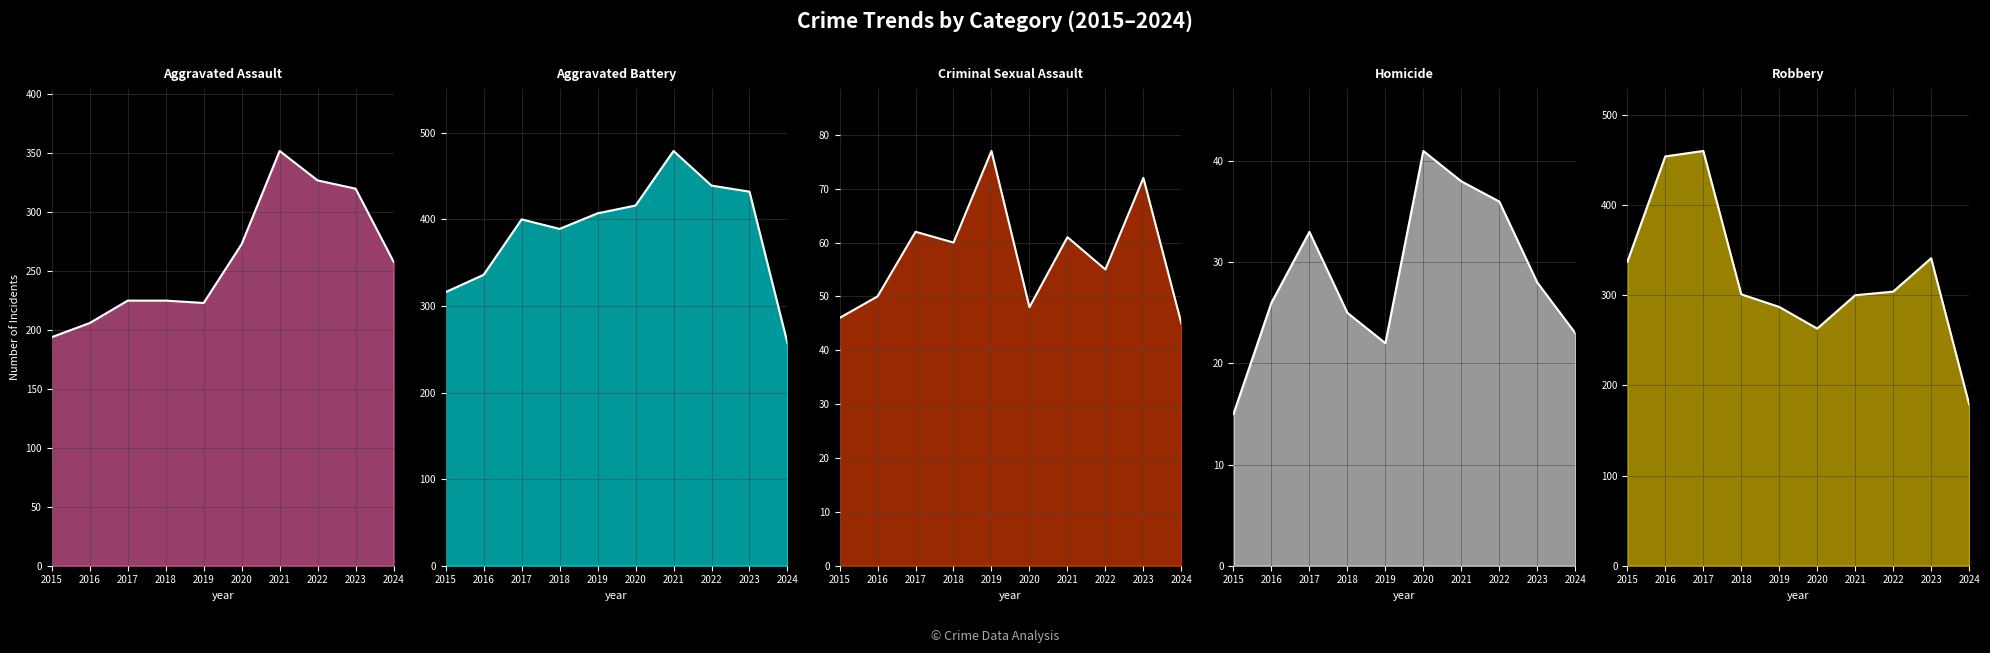

What is the difference between the second highest and second lowest values in the Criminal Sexual Assault_line series?

26